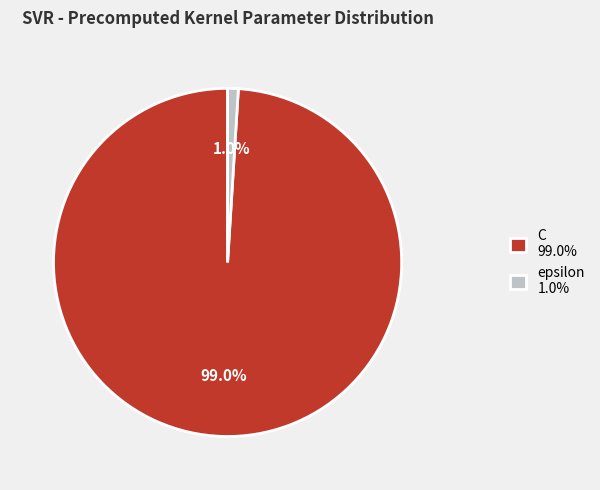

To the nearest percent, what percentage of the pie is epsilon?

1%